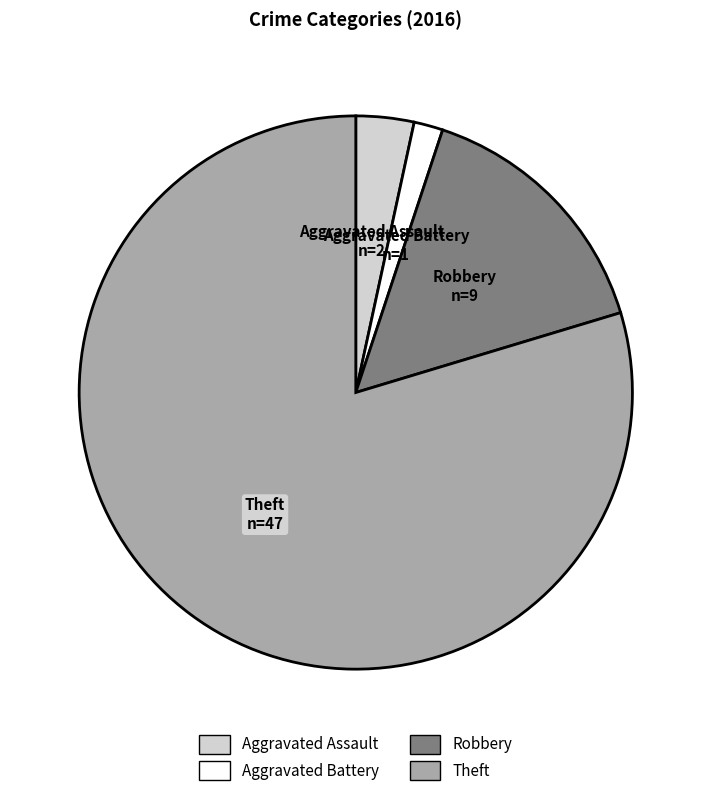

Count the number of slices in the pie.

4